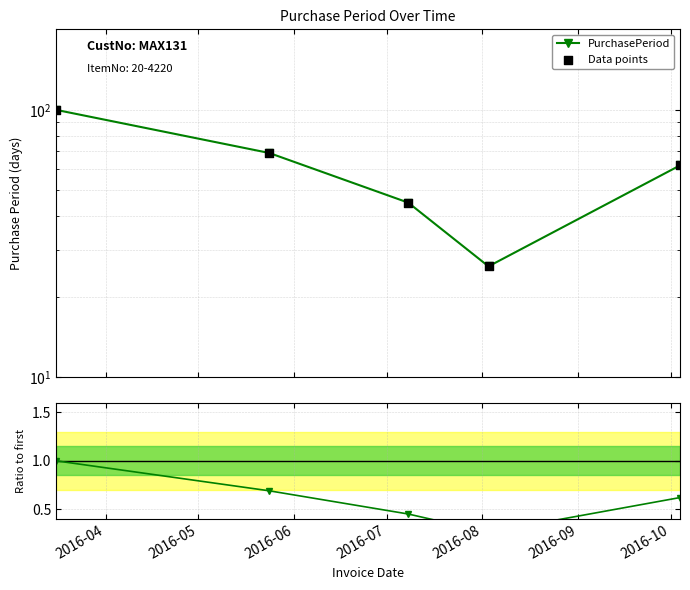

Which series has the largest total across all categories?

PurchasePeriod